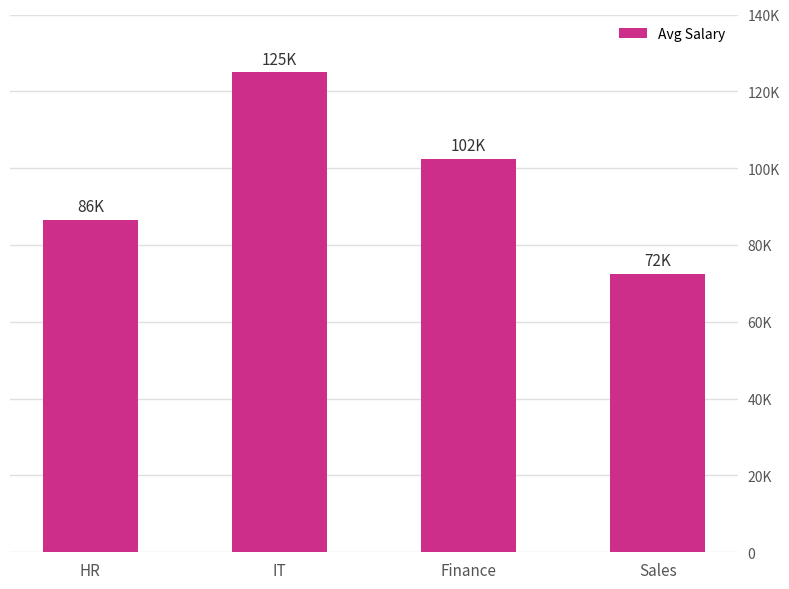

Does the chart contain any negative values?

No